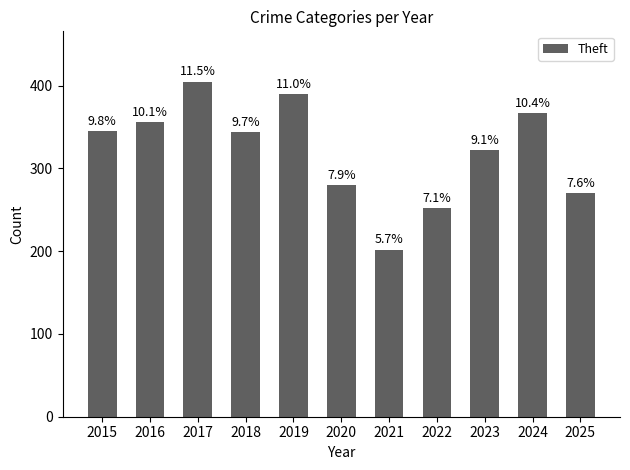

Are the bars horizontal?

No